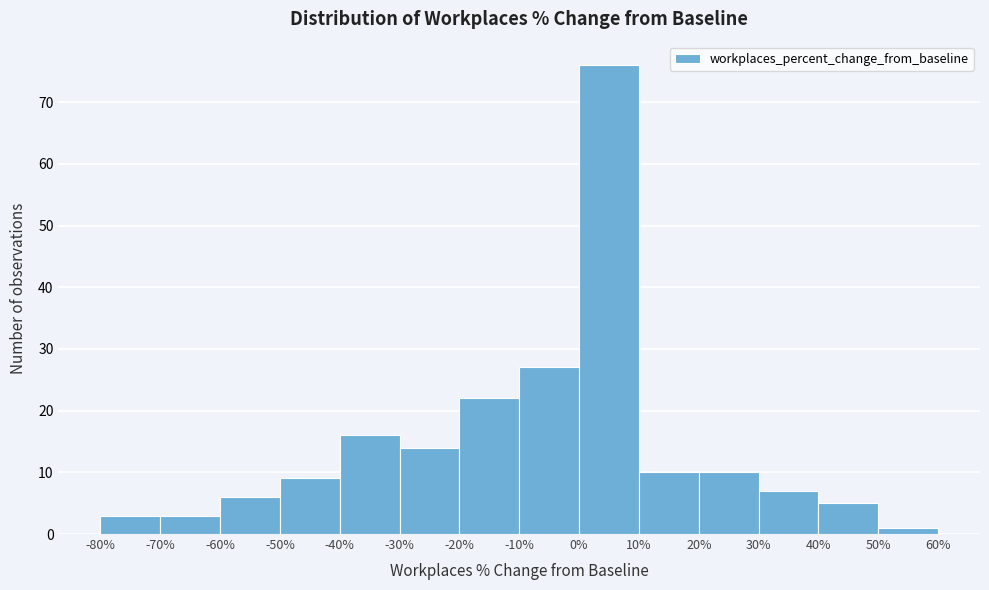

Reading left to right, transcribe this chart: for each bar, give the range it covers on the x-axis and its height. The values are not printed on the chart, so give them approximately, as read against the axis.

-80% to -70%: 3
-70% to -60%: 3
-60% to -50%: 6
-50% to -40%: 9
-40% to -30%: 16
-30% to -20%: 14
-20% to -10%: 22
-10% to 0%: 27
0% to 10%: 76
10% to 20%: 10
20% to 30%: 10
30% to 40%: 7
40% to 50%: 5
50% to 60%: 1